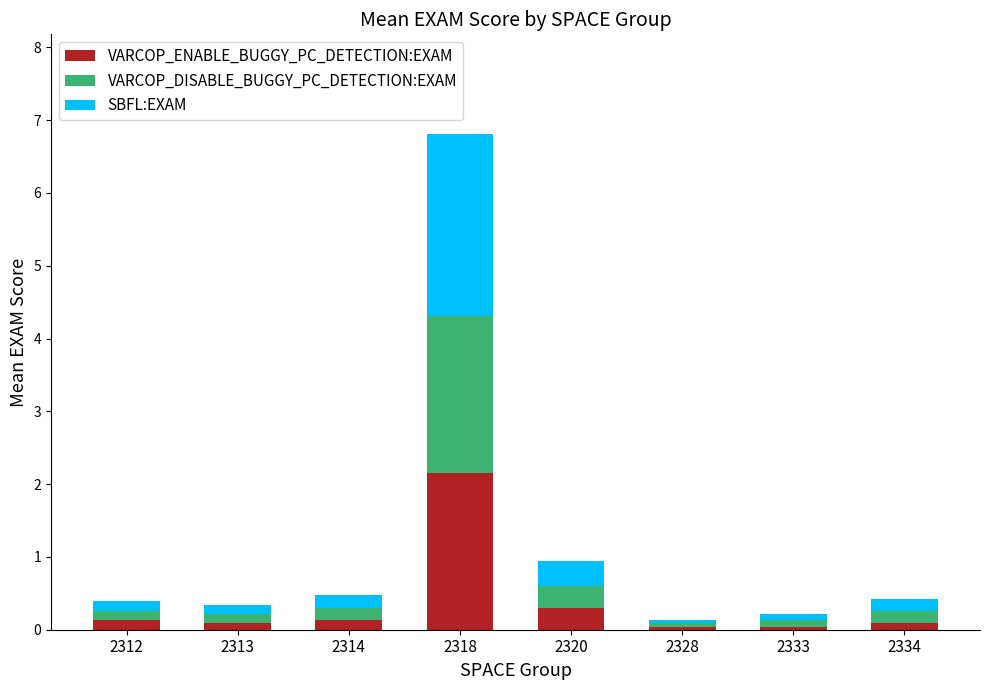

How many bars are there in total?

8